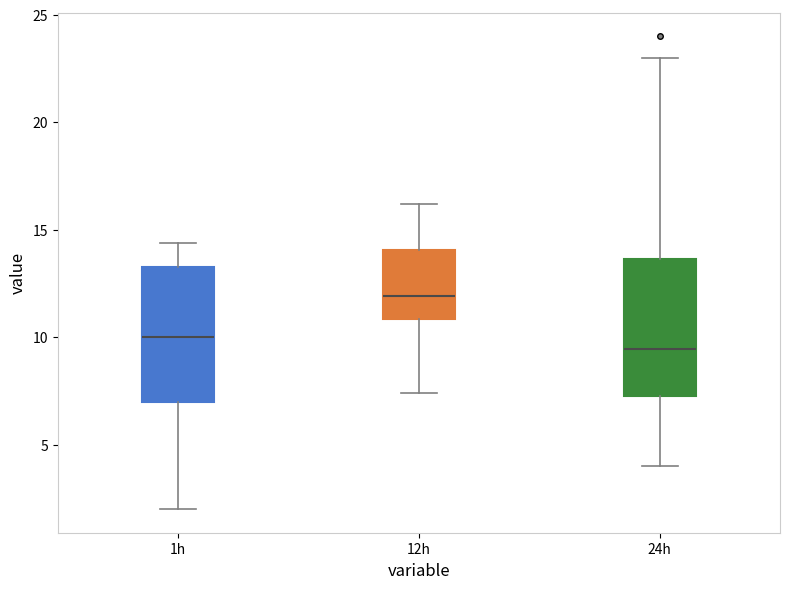

Which box's median line is the lowest?

24h